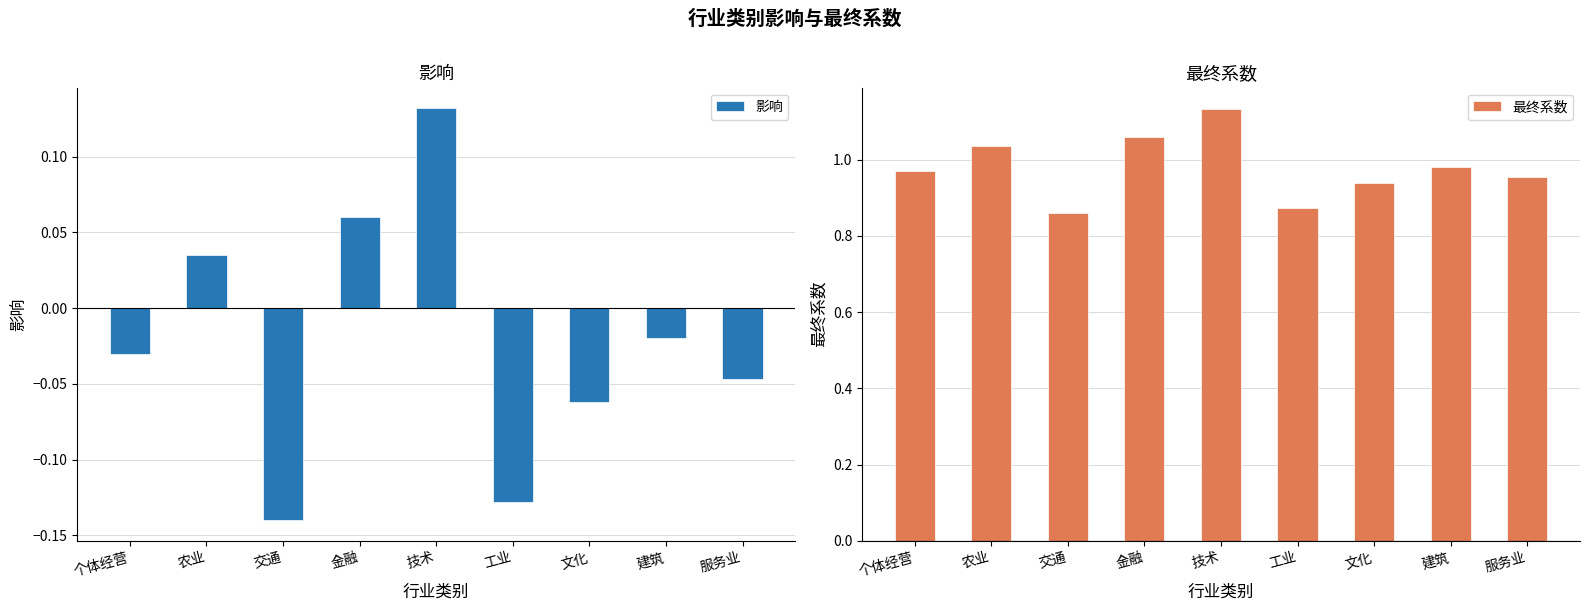

At 文化, list the series in order from largest to smallest.

最终系数, 影响